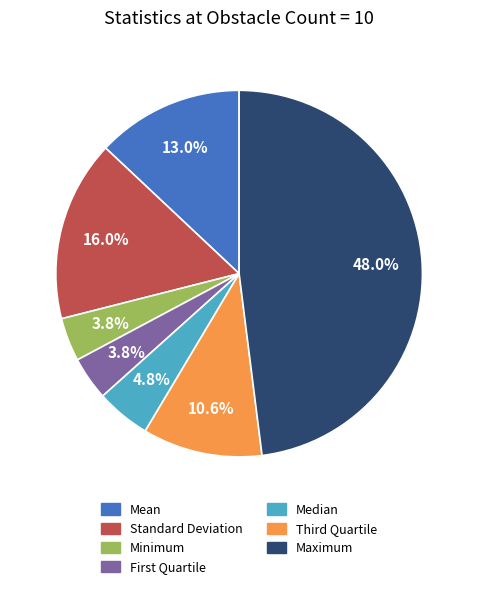

Is it true that Standard Deviation is 16% of the pie?

True